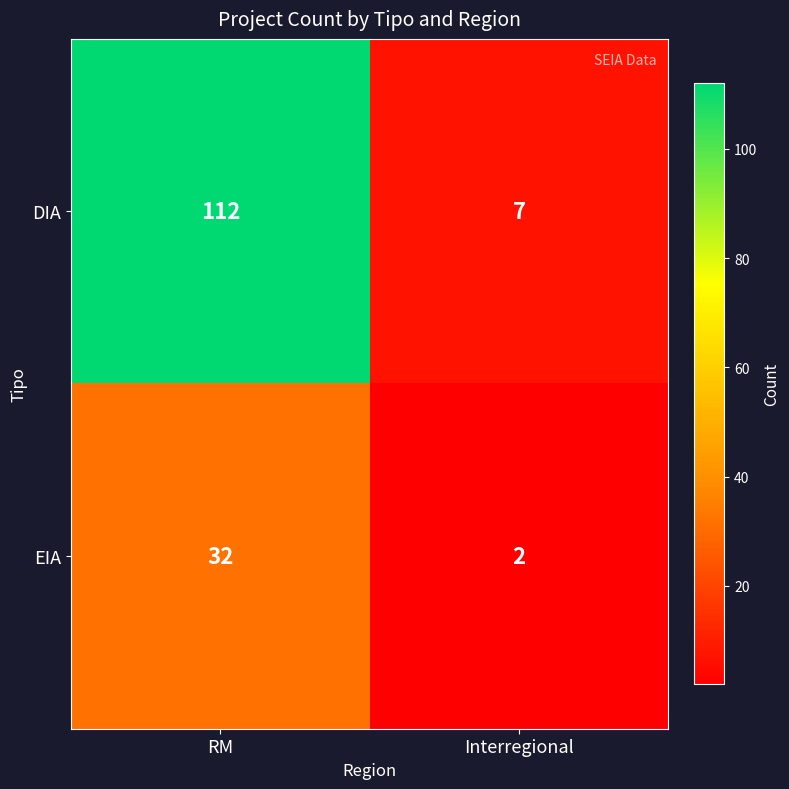

Which series has the widest spread of values?

DIA